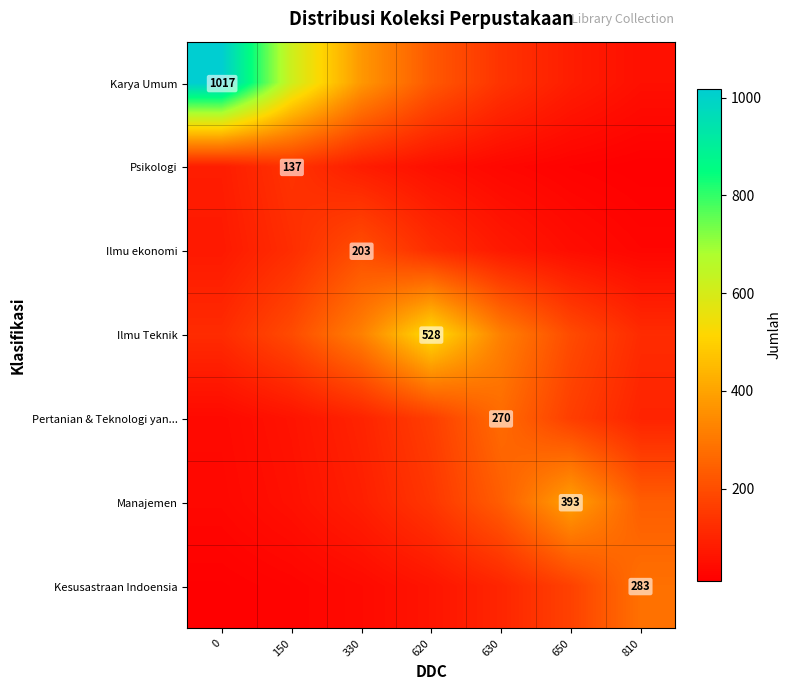

Which series has the largest total across all categories?

Karya Umum